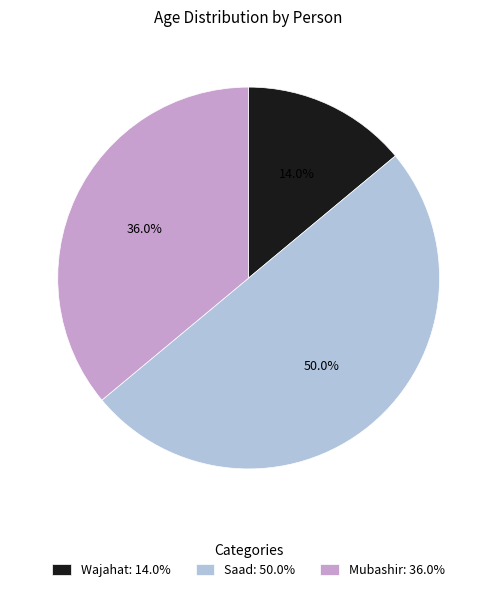

The Wajahat slice represents 14% of the pie. True or false?

True